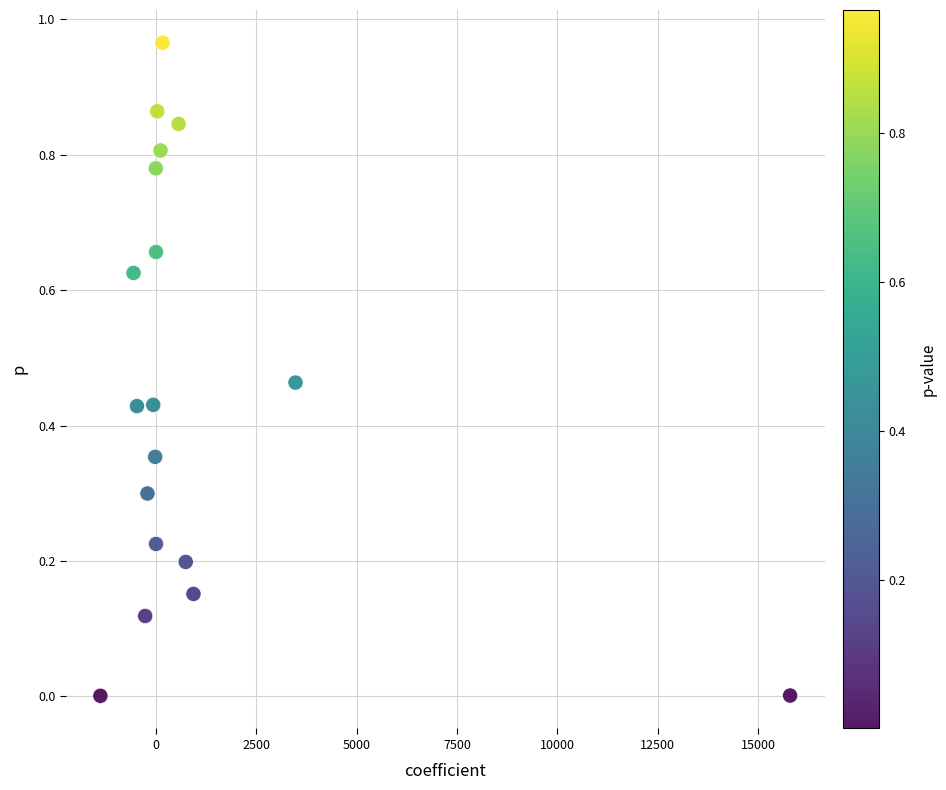

What is the range of X values (max minus min)?

17184.4